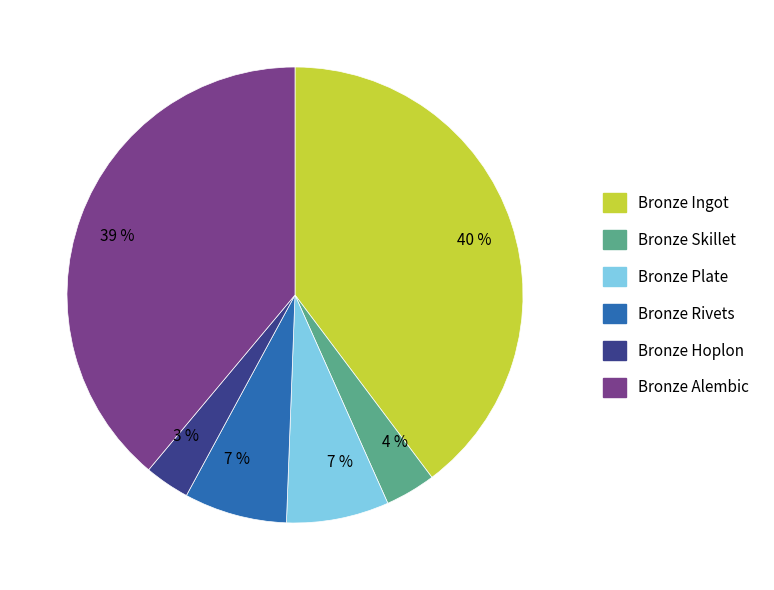

Combined, do Bronze Alembic and Bronze Skillet account for over 50%?

No